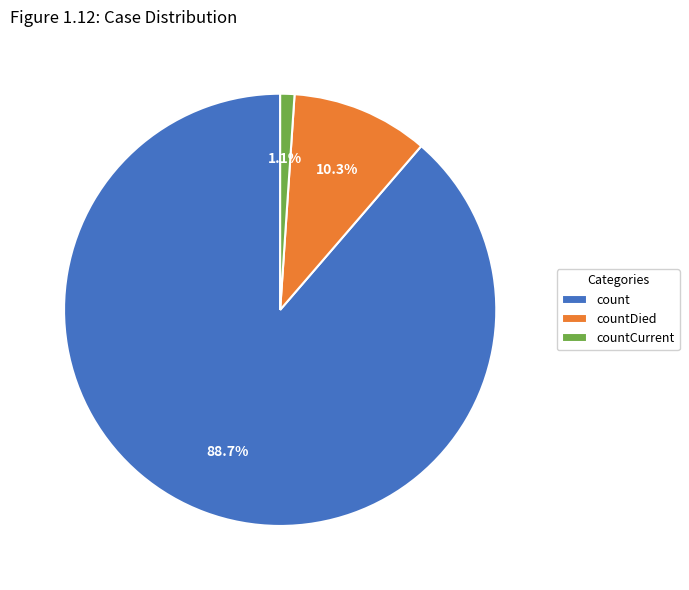

How many slices are in this pie chart?

3